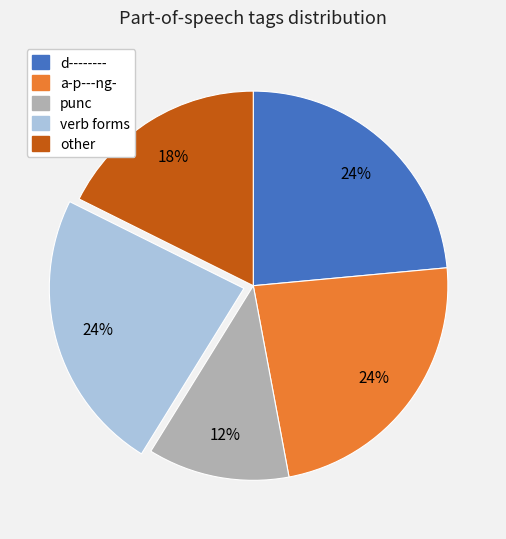

To the nearest percent, what is the average slice percentage?

20%